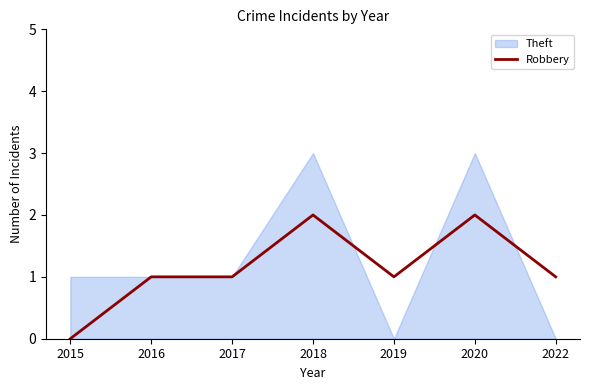

Which category has the lowest value in the Robbery series?

2015